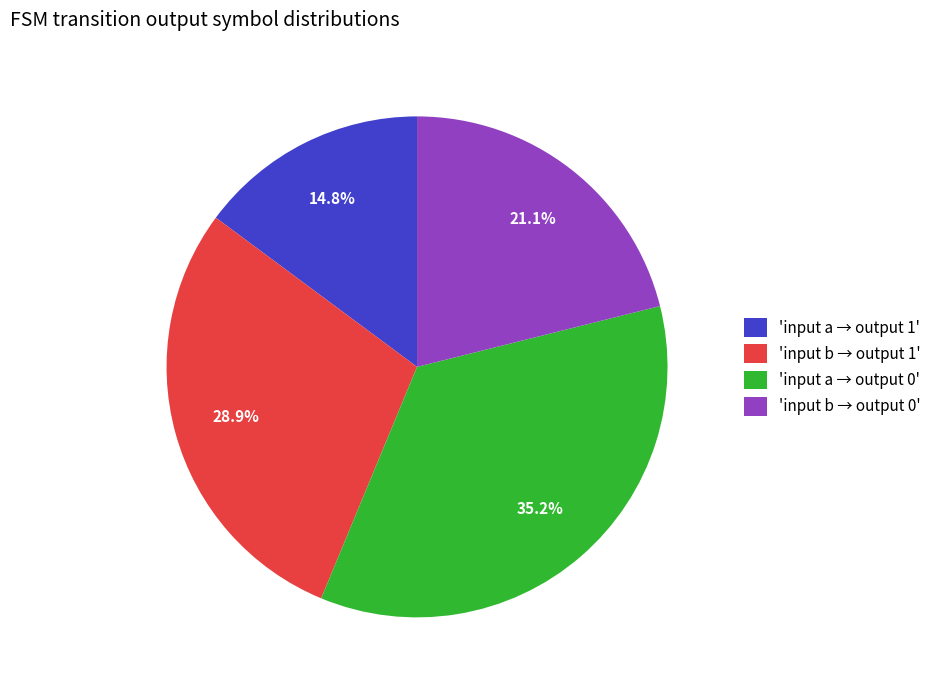

Which category has the smallest portion of the pie?

'input a → output 1'